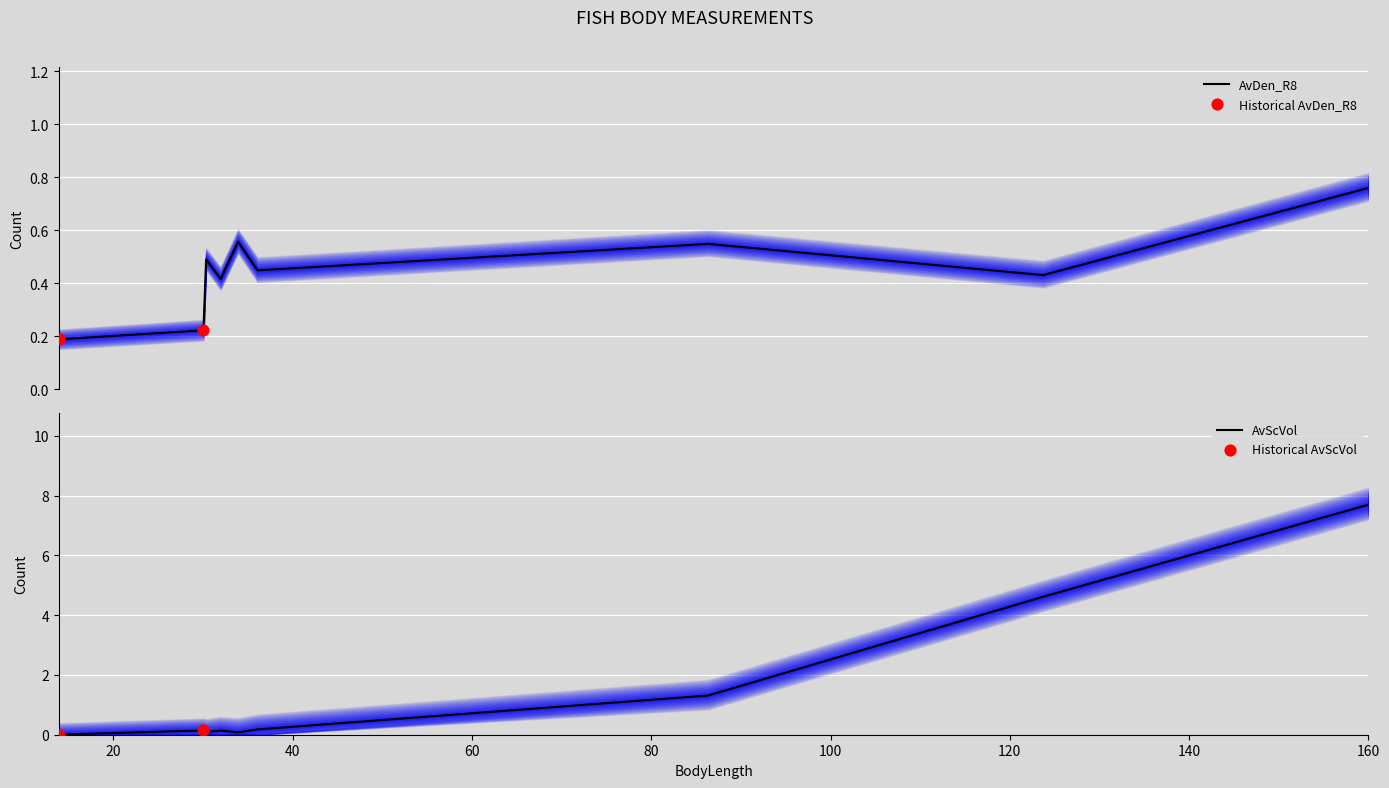

At which category is the sum across all series the highest?

160.0